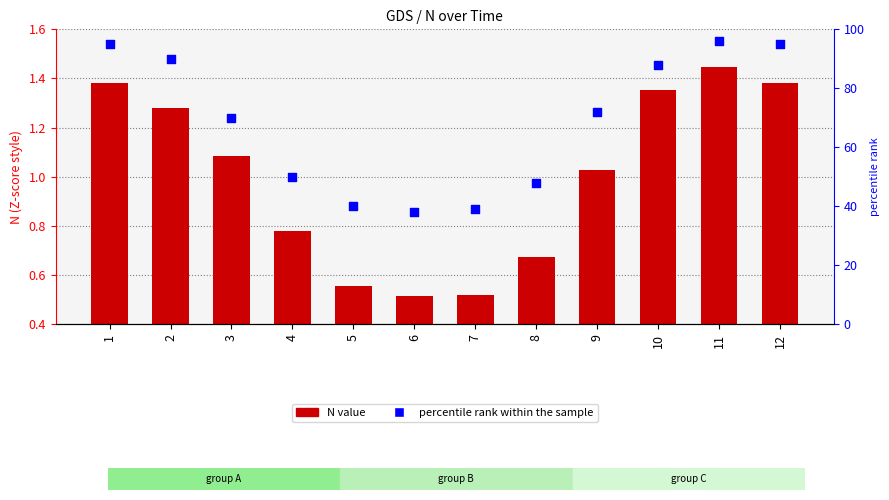

At which category is the sum across all series the highest?

11